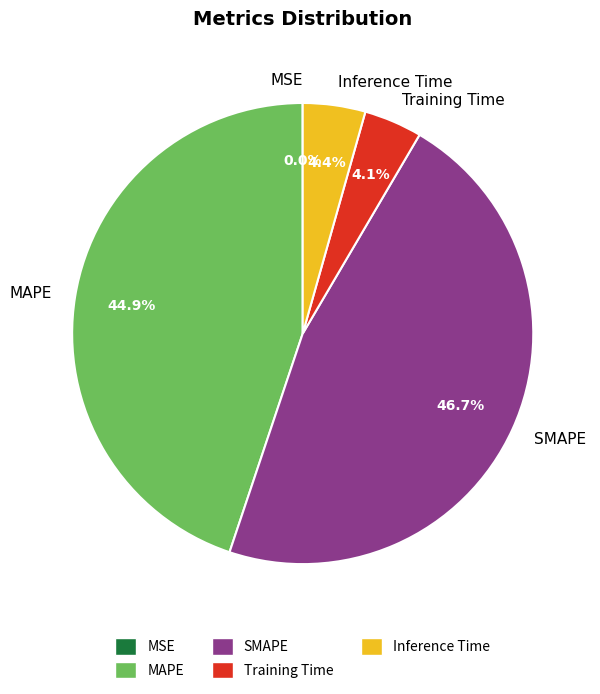

What is the largest slice in the pie chart?

SMAPE